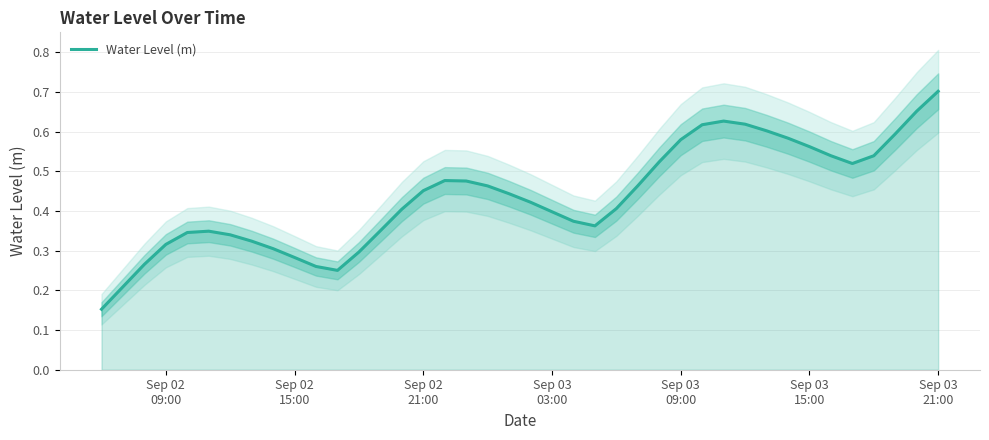

True or false: the data has more than 1 interior local peaks.

True